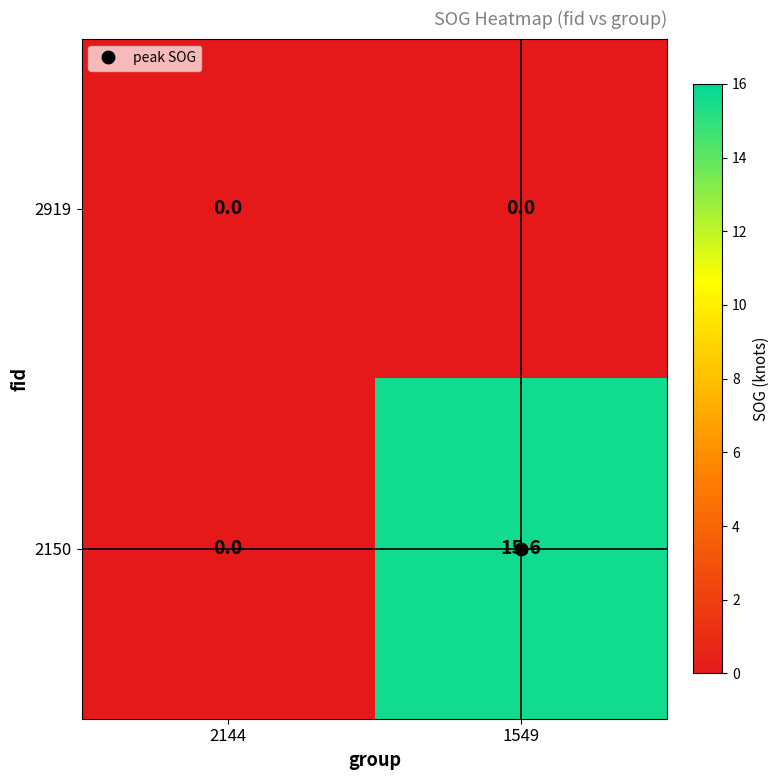

At how many categories does at least one series exceed 7?

1